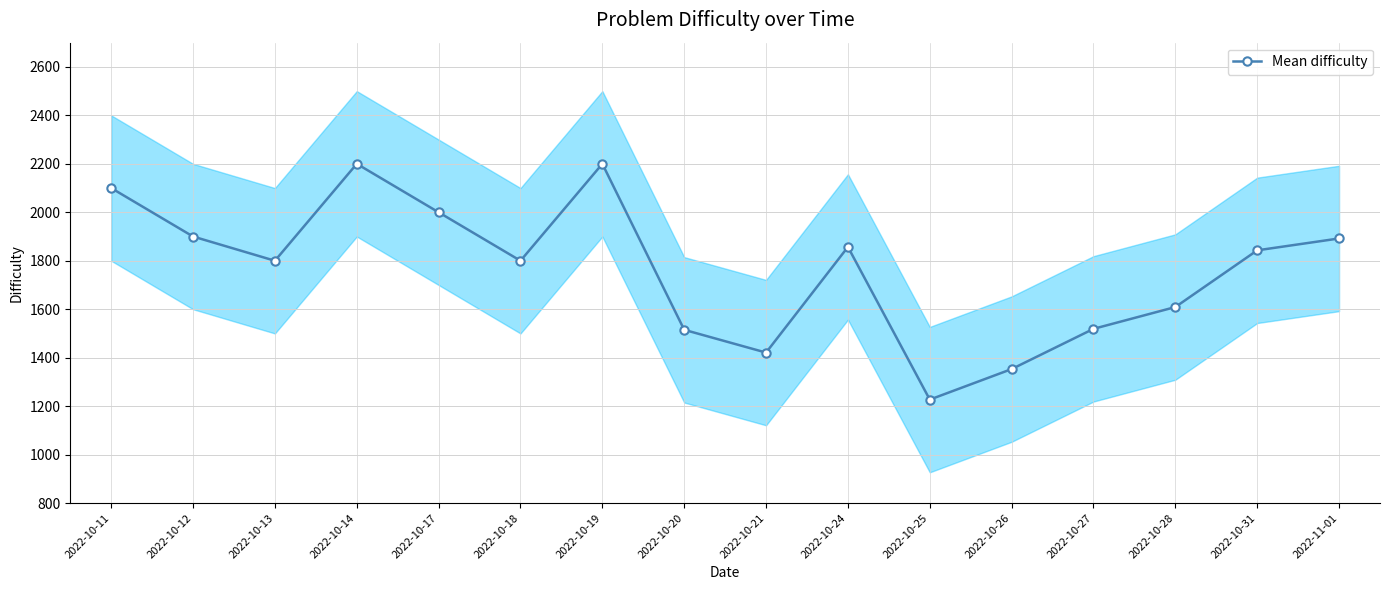

True or false: there are more than 2 points higher than both neighbors.

True